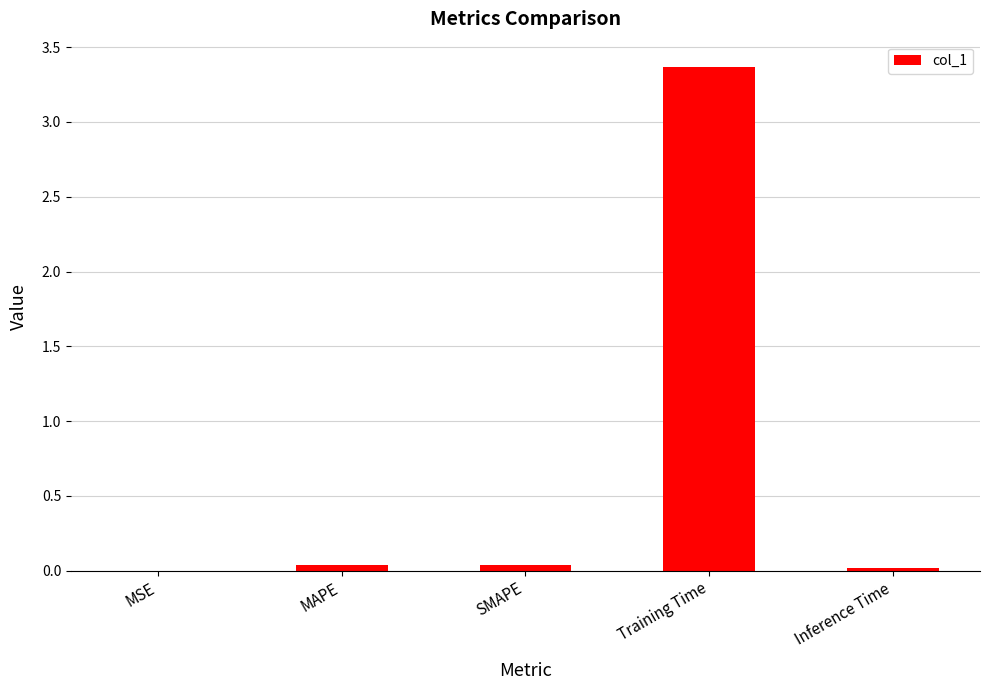

Which label corresponds to the largest value in the chart?

Training Time